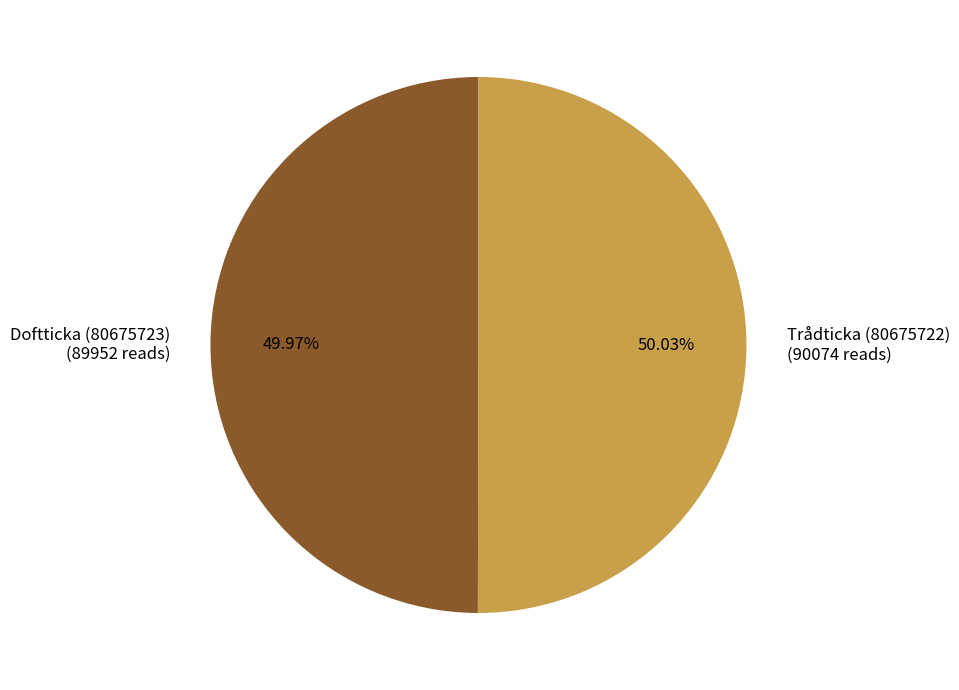

Do Trådticka (80675722) (90074 reads) and Doftticka (80675723) (89952 reads) together represent more than half of the pie?

Yes